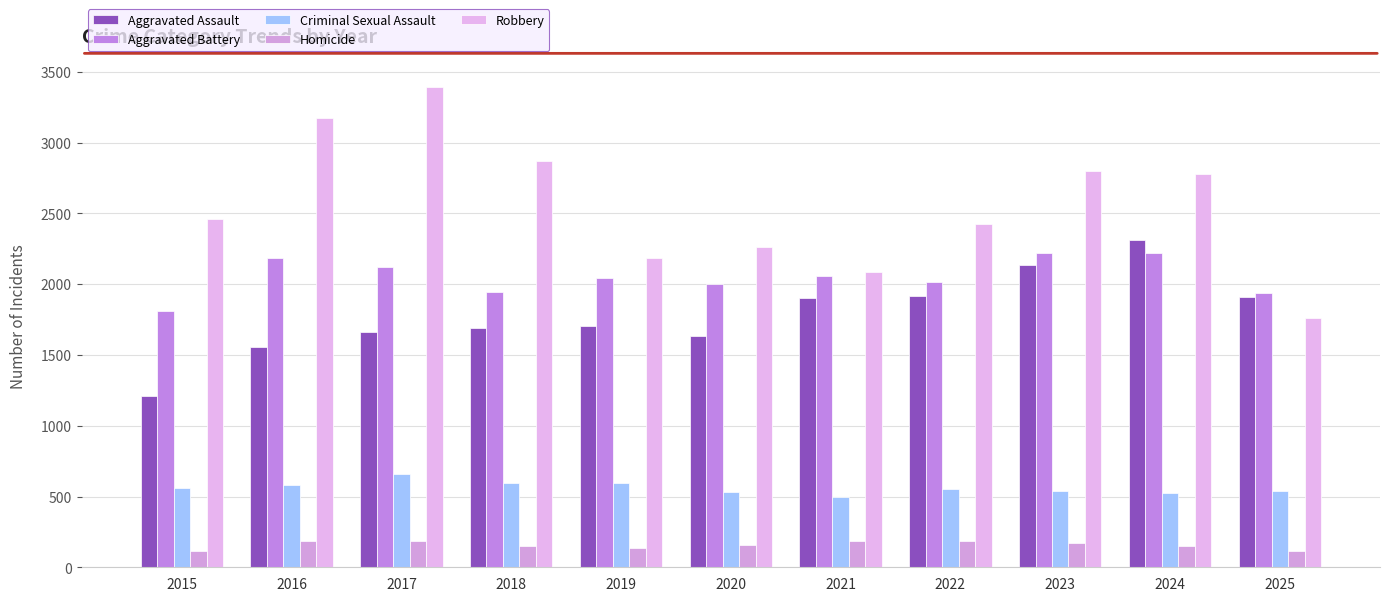

How many data points does each series have?

11